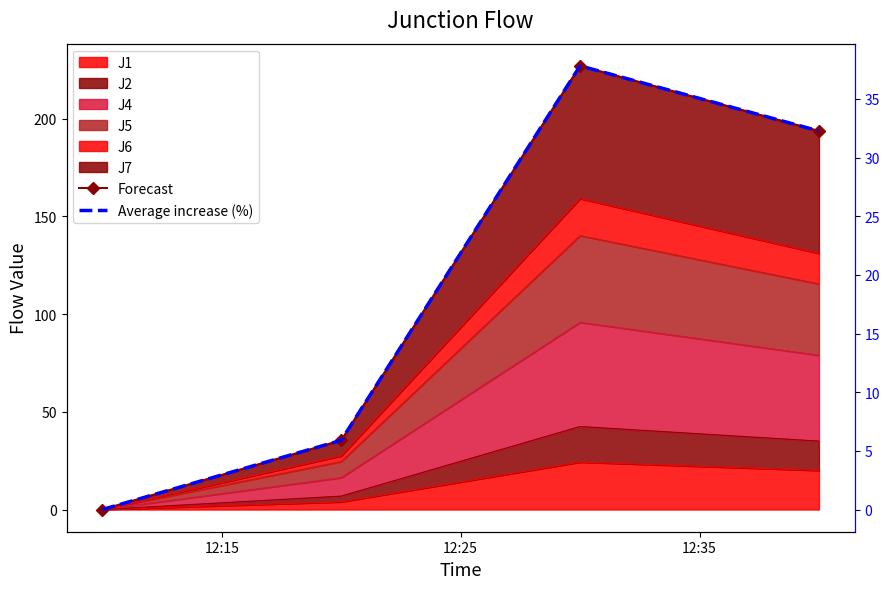

How many lines are shown in the chart?

2